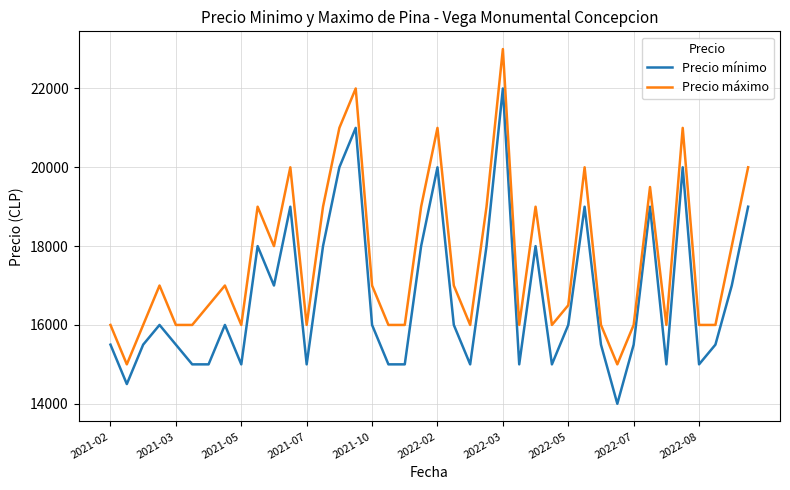

True or false: Precio mínimo and Precio máximo intersect in this chart.

False